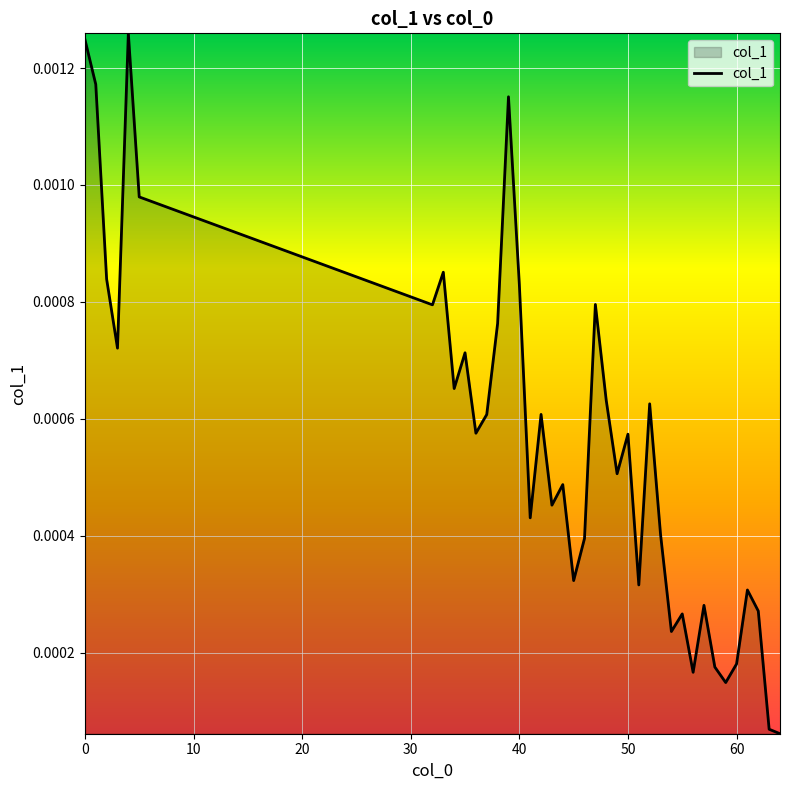

How many lines are shown in the chart?

1